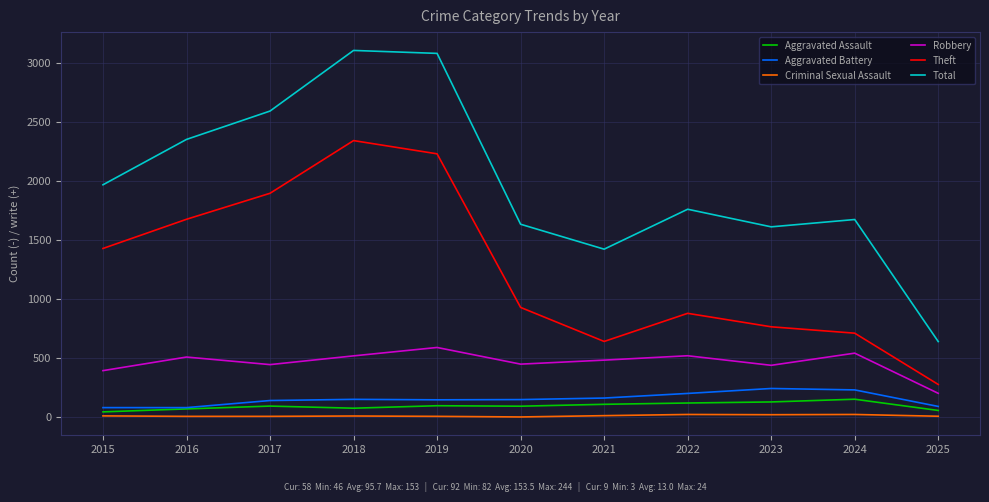

What is the spread (max minus min) of values at 2019?

3072